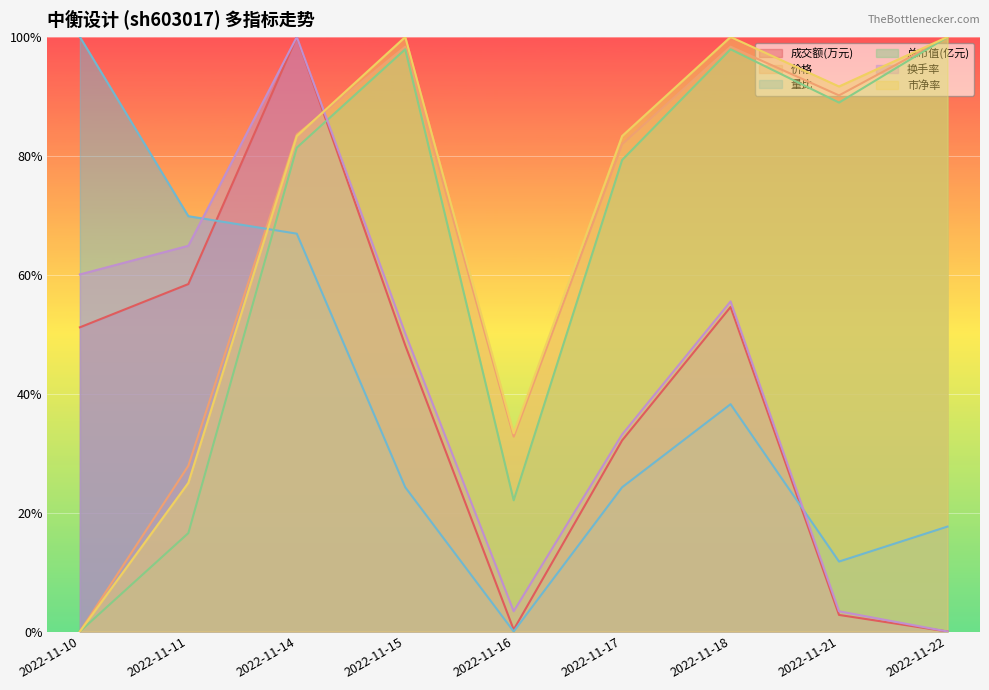

How many intersections are there between 价格 and 成交额(万元)?

1